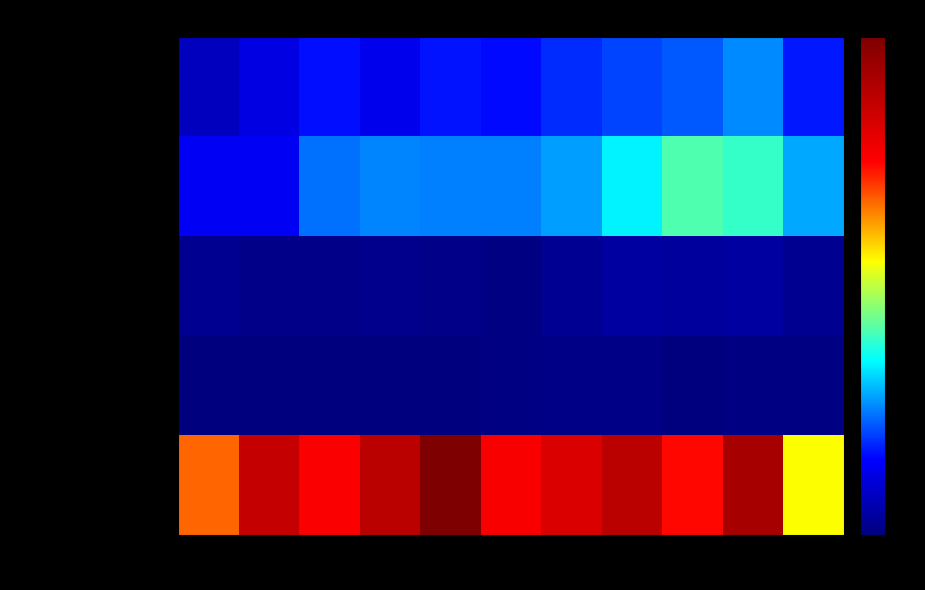

Reading left to right, transcribe all the data shown in this chart.

Aggravated Assault: 2015=46	2016=71	2017=95	2018=77	2019=98	2020=94	2021=110	2022=121	2023=130	2024=154	2025=100
Aggravated Battery: 2015=82	2016=82	2017=142	2018=152	2019=148	2020=150	2021=163	2022=202	2023=244	2024=232	2025=167
Criminal Sexual Assault: 2015=12	2016=8	2017=8	2018=11	2019=8	2020=3	2021=14	2022=24	2023=22	2024=24	2025=13
Homicide: 2015=0	2016=1	2017=1	2018=1	2019=2	2020=3	2021=5	2022=6	2023=2	2024=4	2025=3
Robbery: 2015=395	2016=510	2017=446	2018=520	2019=591	2020=450	2021=484	2022=521	2023=440	2024=543	2025=324